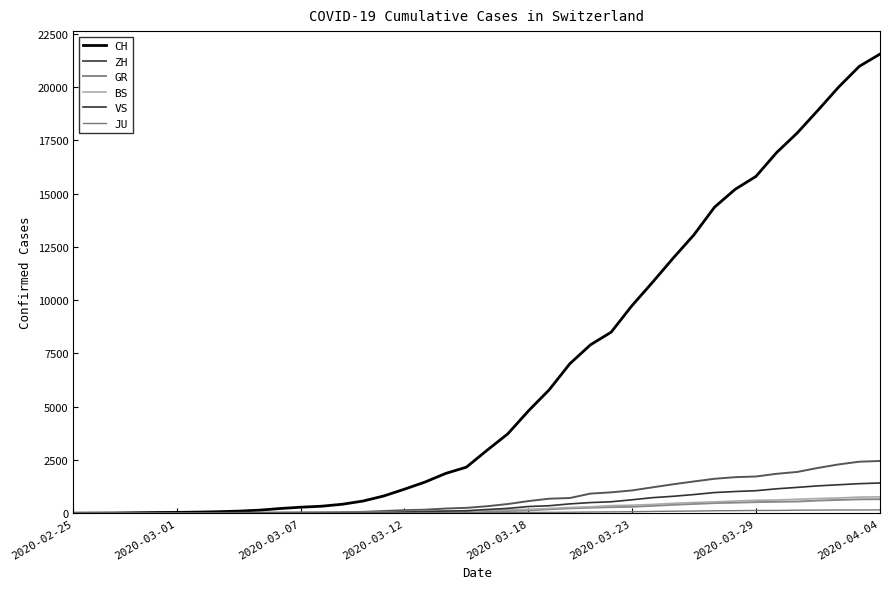

How many lines are shown in the chart?

6